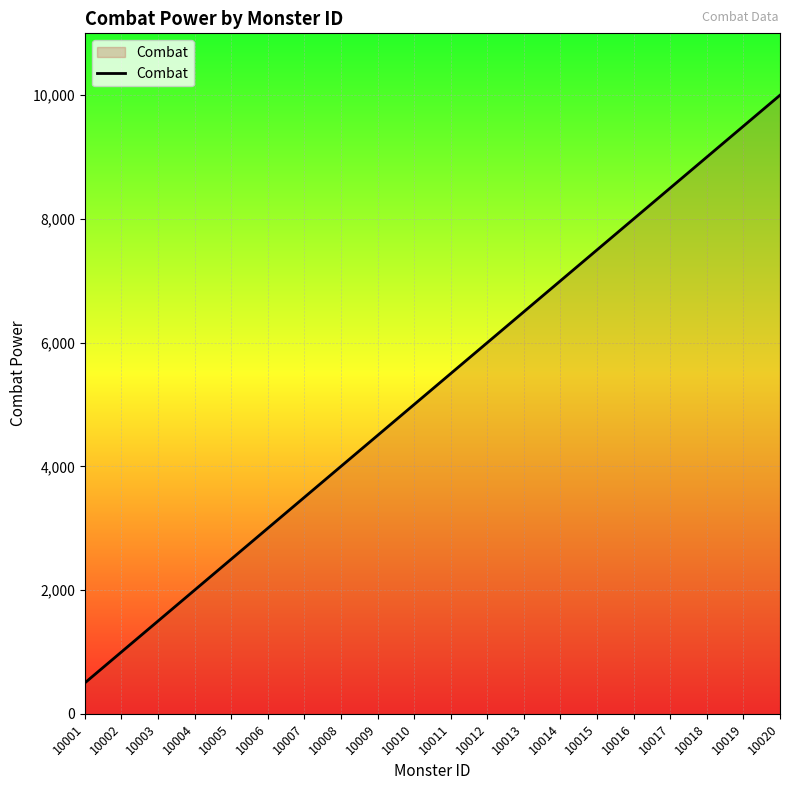

True or false: there are more than 2 points higher than both neighbors.

False